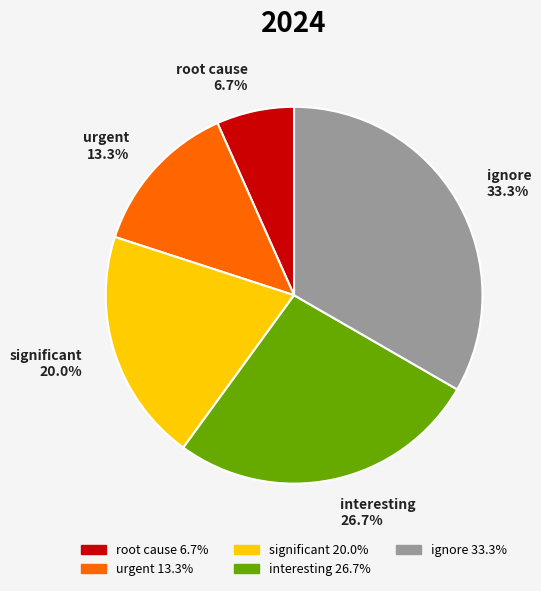

Combined, do urgent and significant account for over 50%?

No